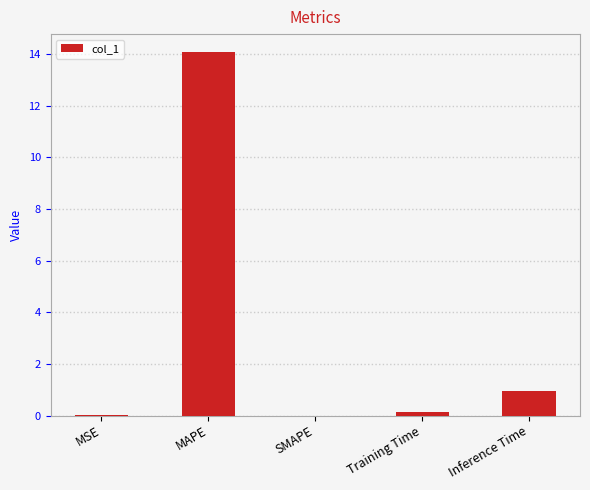

What is the change in value from MSE to Inference Time?

+0.9